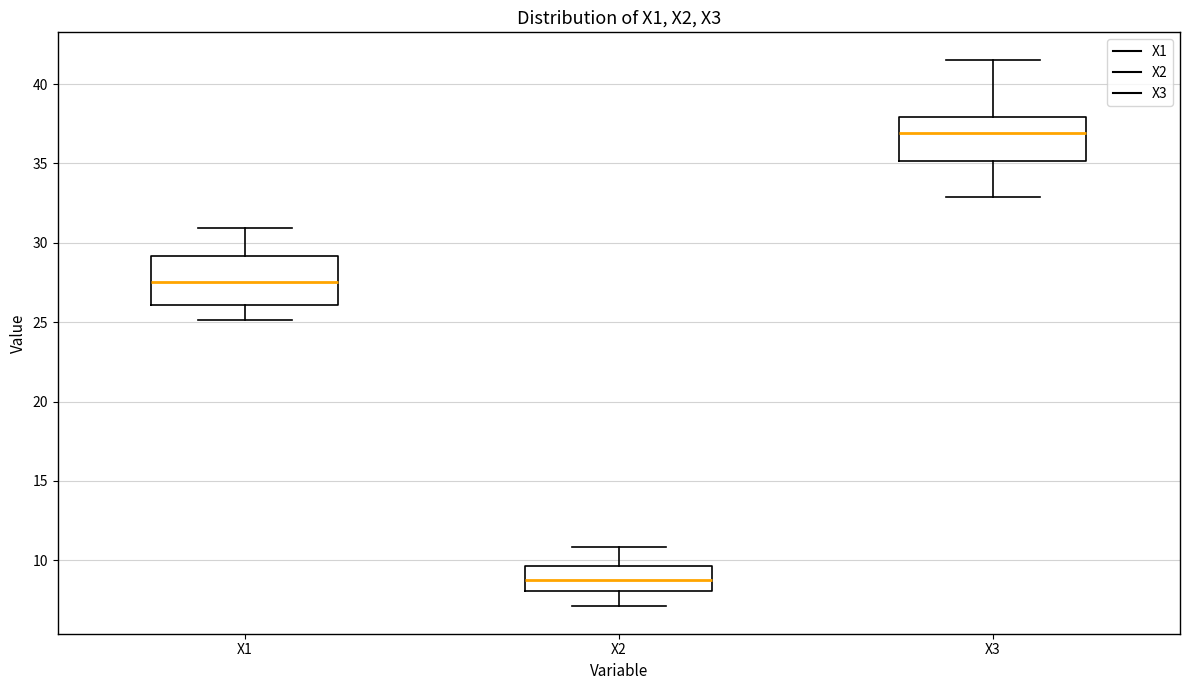

Where is the upper edge of the box for X1 on the y-axis? The values are not printed on the chart, so give them approximately, as read against the axis.

29.0